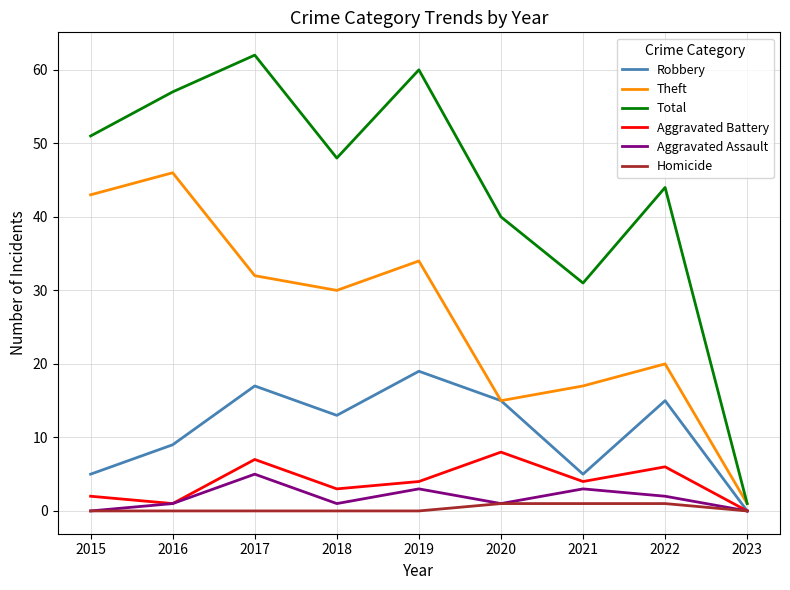

What is the maximum value shown in the chart?

62